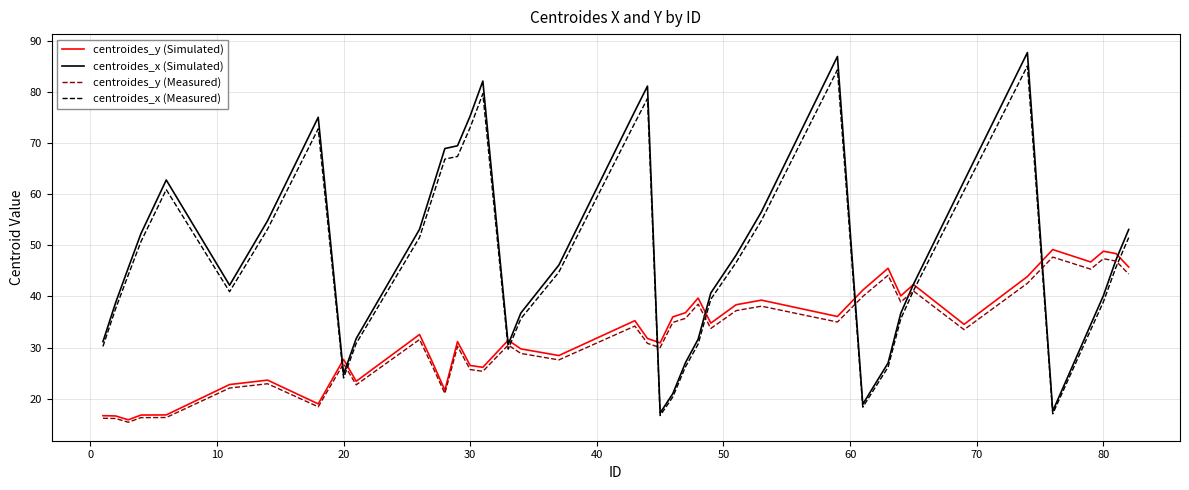

Which series has the widest spread of values?

centroides_x (Simulated)